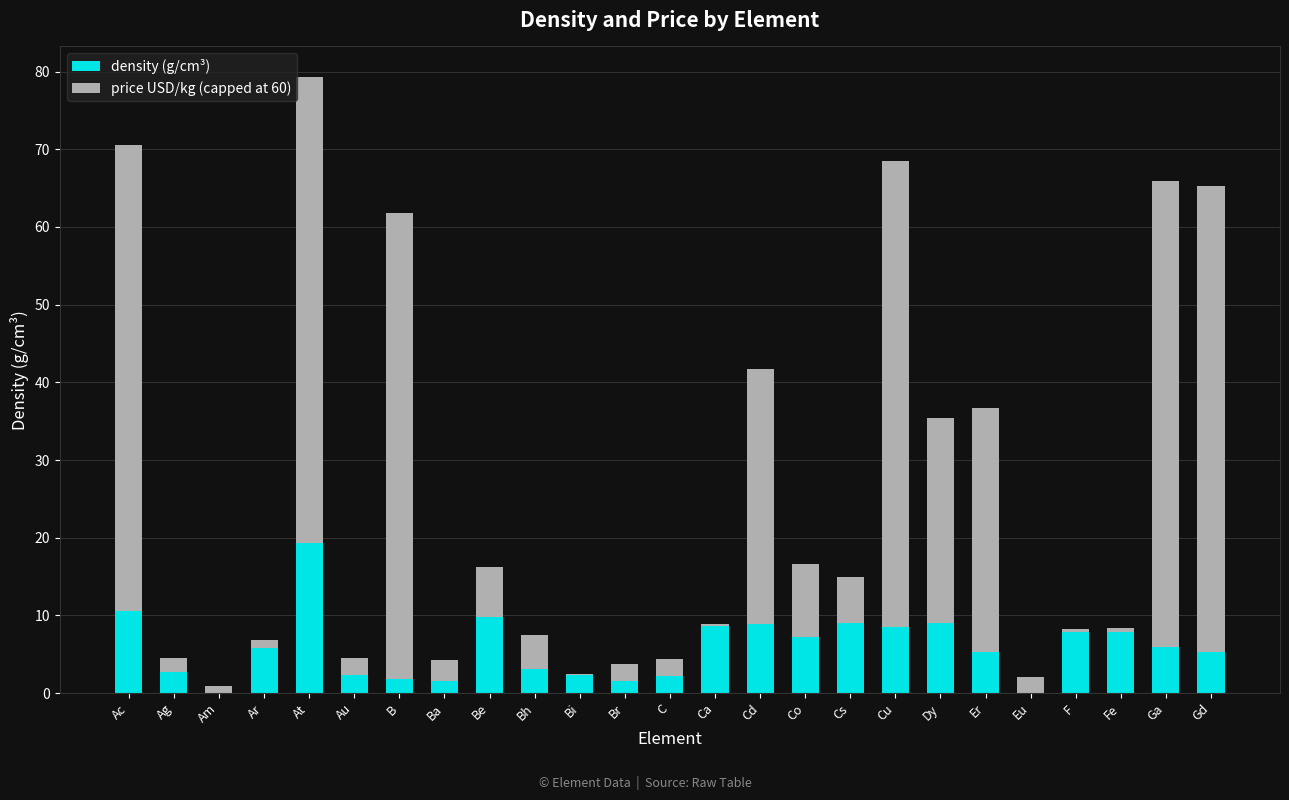

What is the average value of the density (g/cm³) series?

5.9